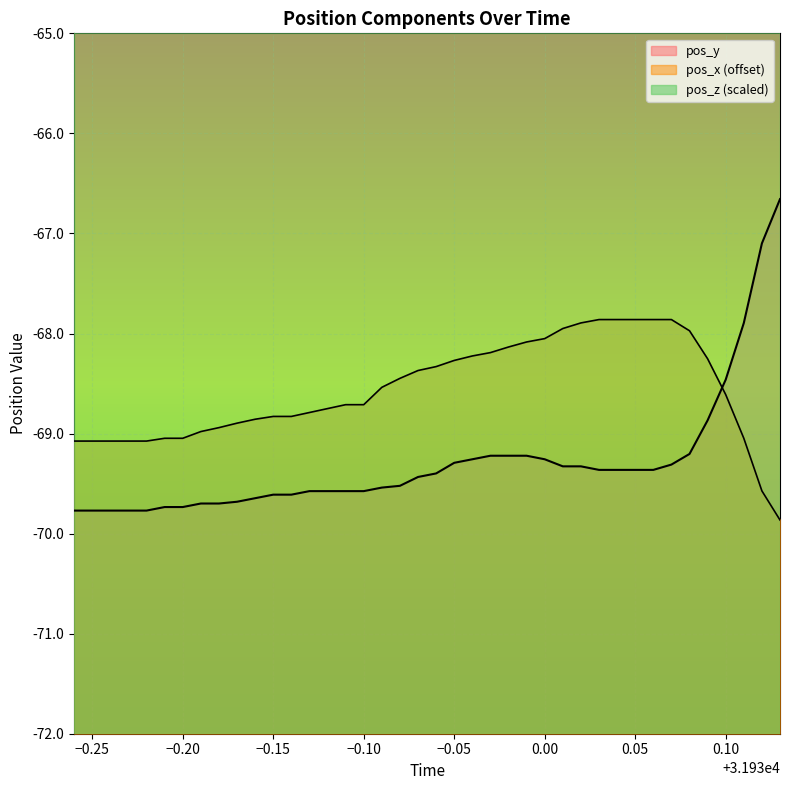

How many times do pos_y and pos_x (offset) cross each other?

1